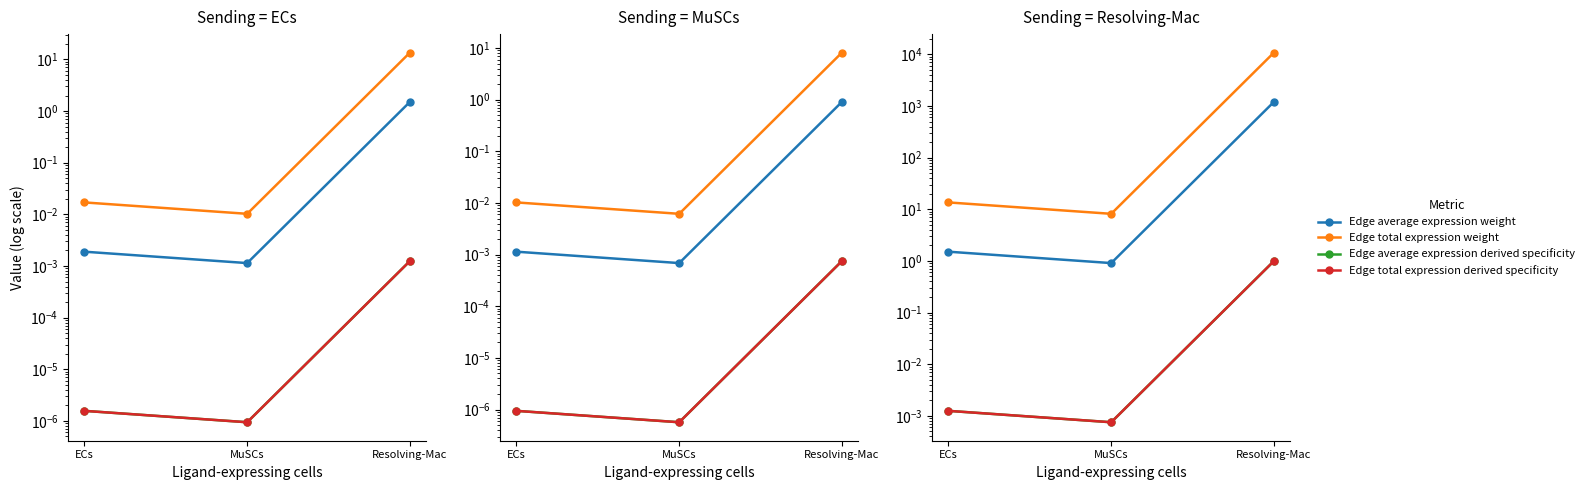

Which series has the largest total across all categories?

Edge total expression weight